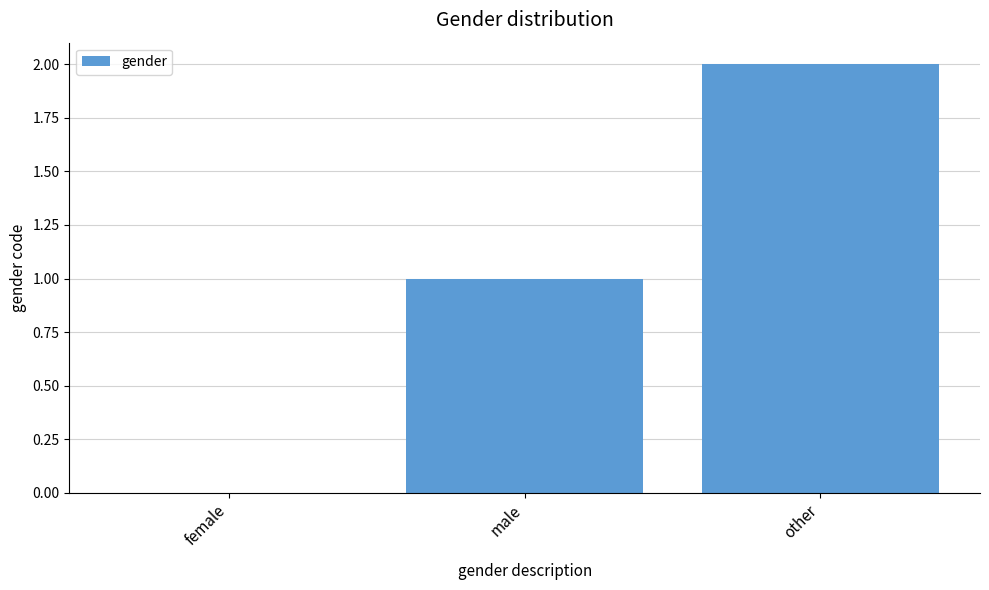

How many series are shown in this chart?

1